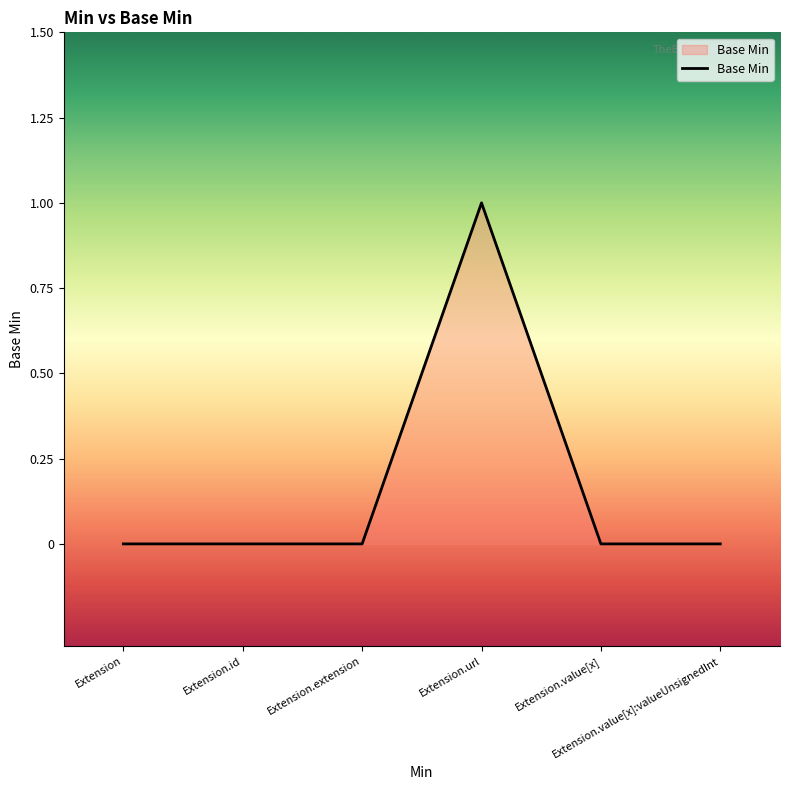

How many lines are shown in the chart?

1